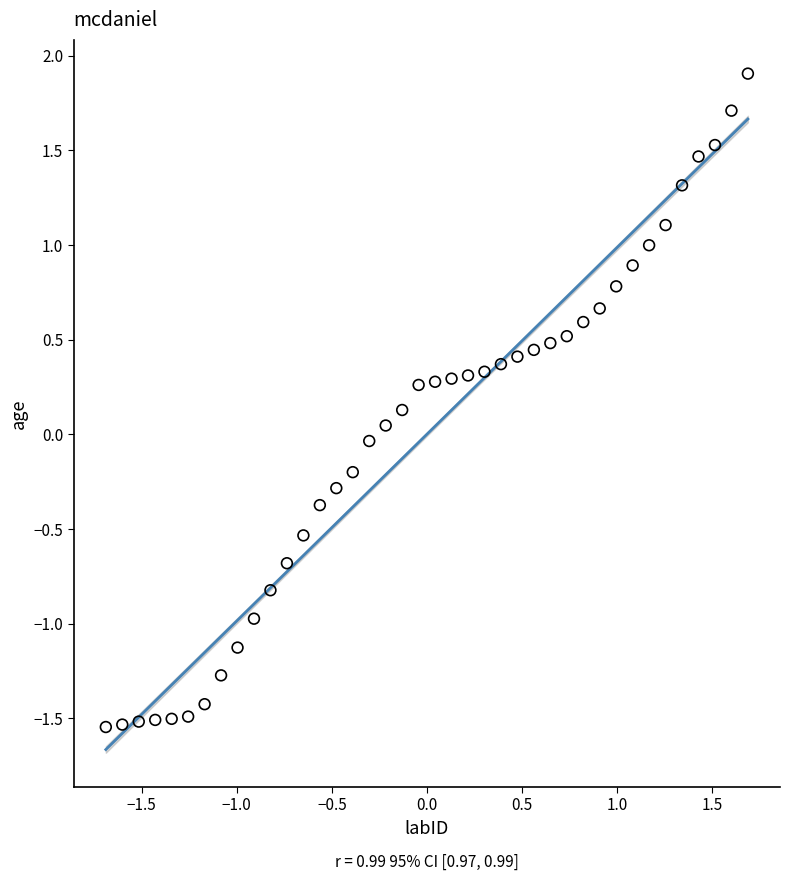

What is the range of Y values (max minus min)?

3.5